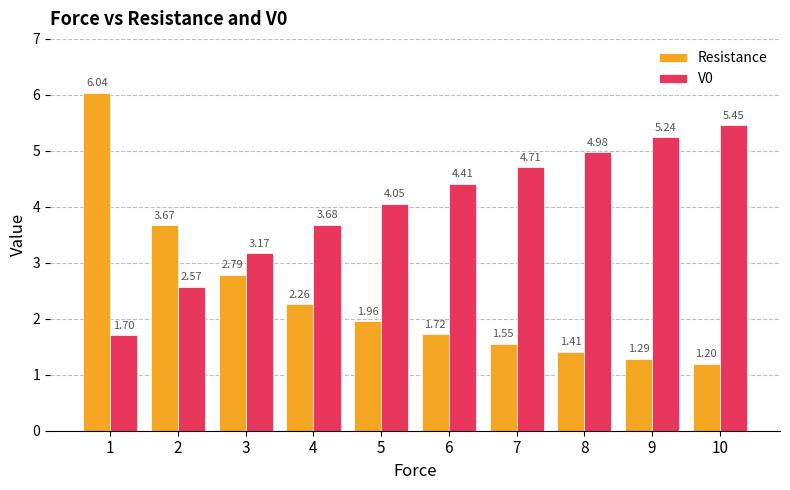

What is the difference between the maximum and second lowest values in the V0 series?

2.9